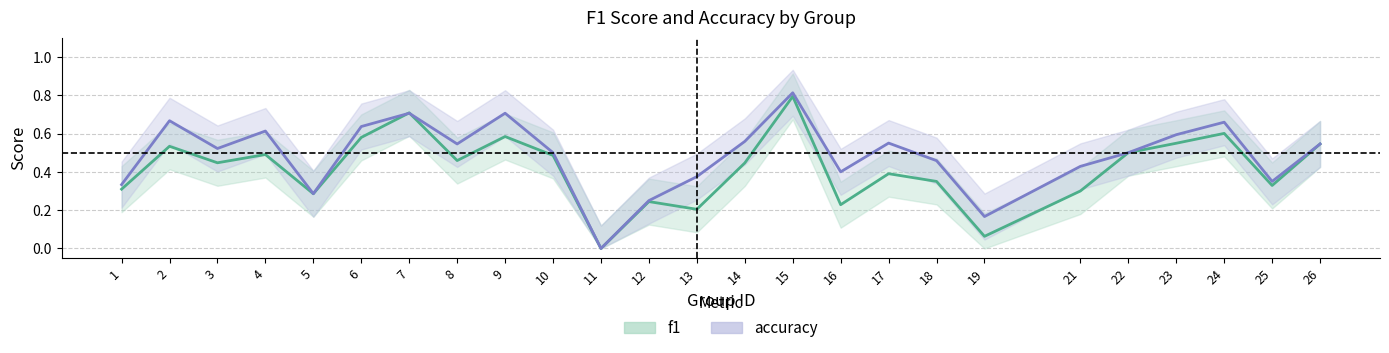

Which category has the lowest value across all series?

11